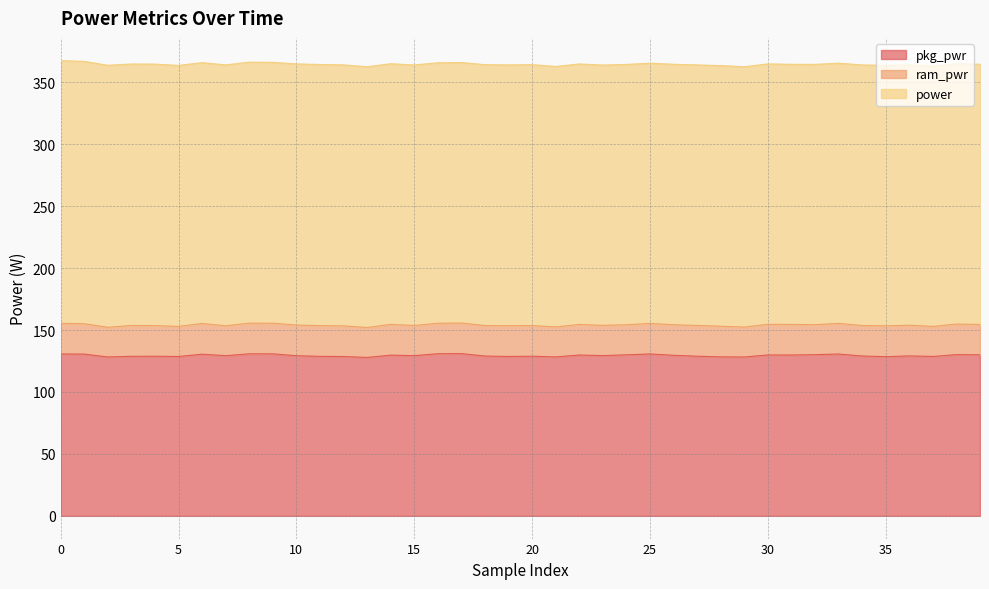

List the series in order of their peak value, lowest first.

ram_pwr, pkg_pwr, power